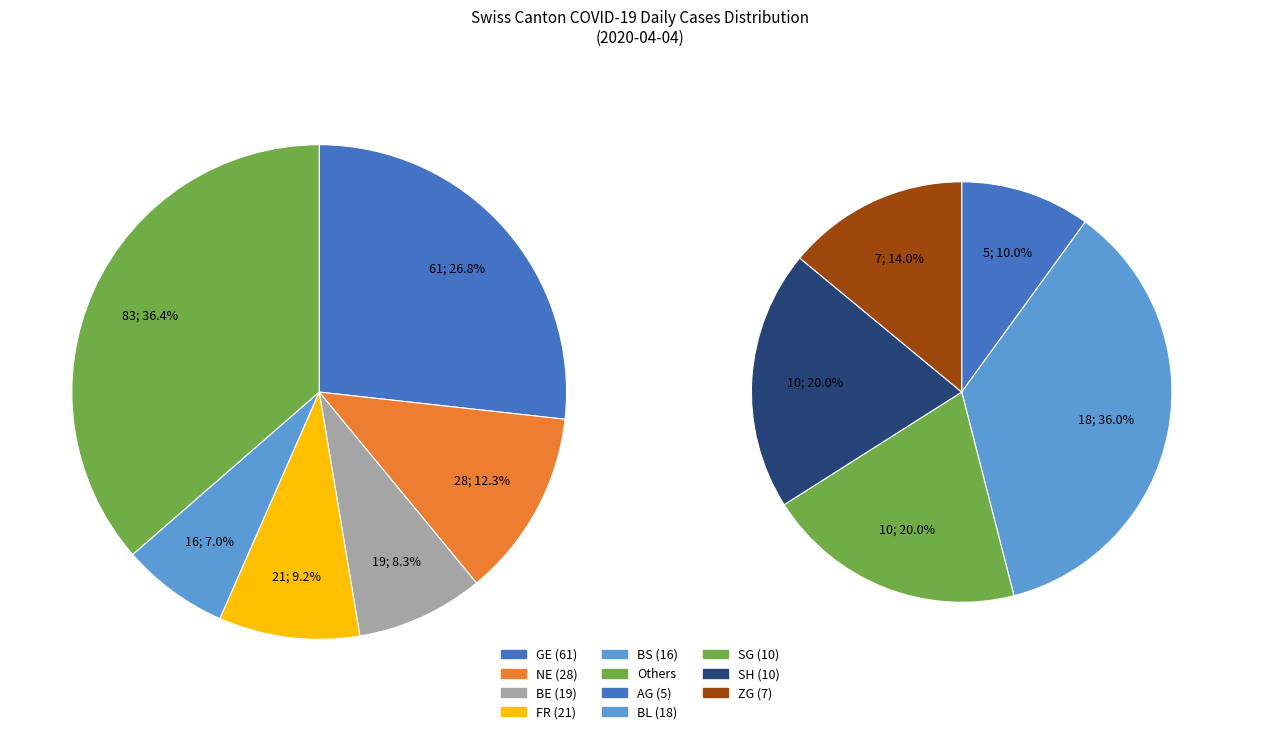

Is there any slice that represents more than half of the pie?

No